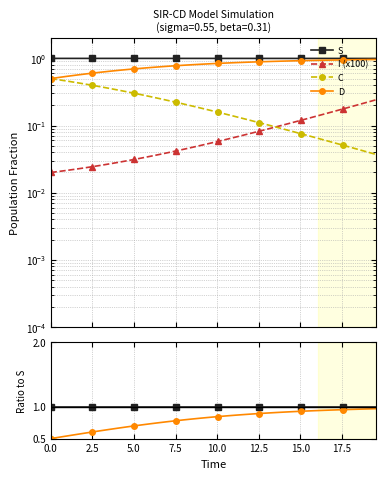

True or false: C has more than 1 points higher than both neighbors.

False